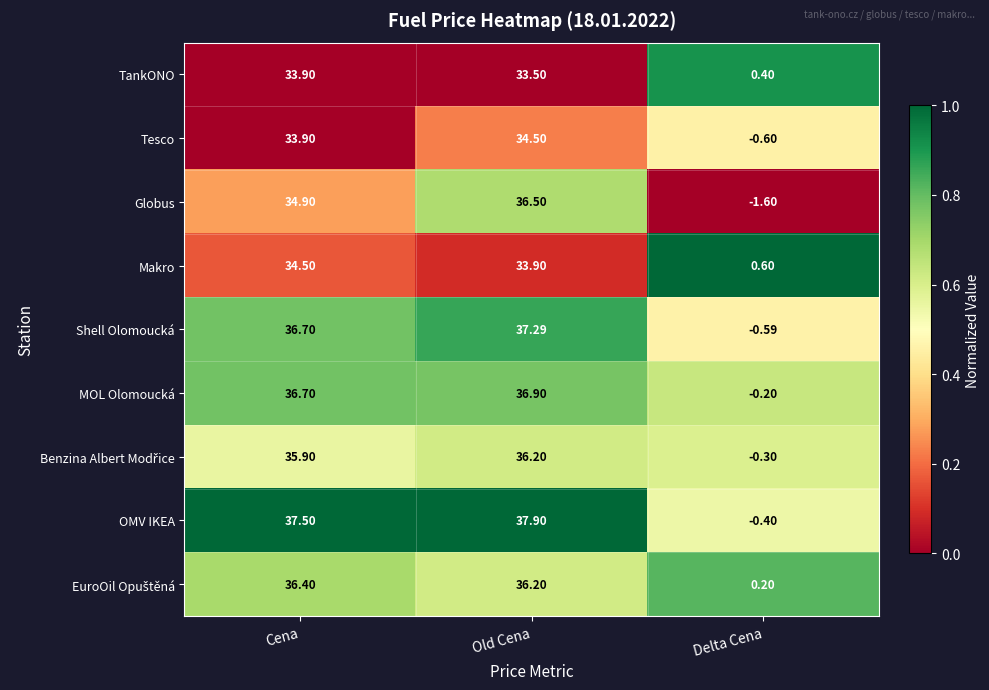

Which series has the largest total across all categories?

OMV IKEA